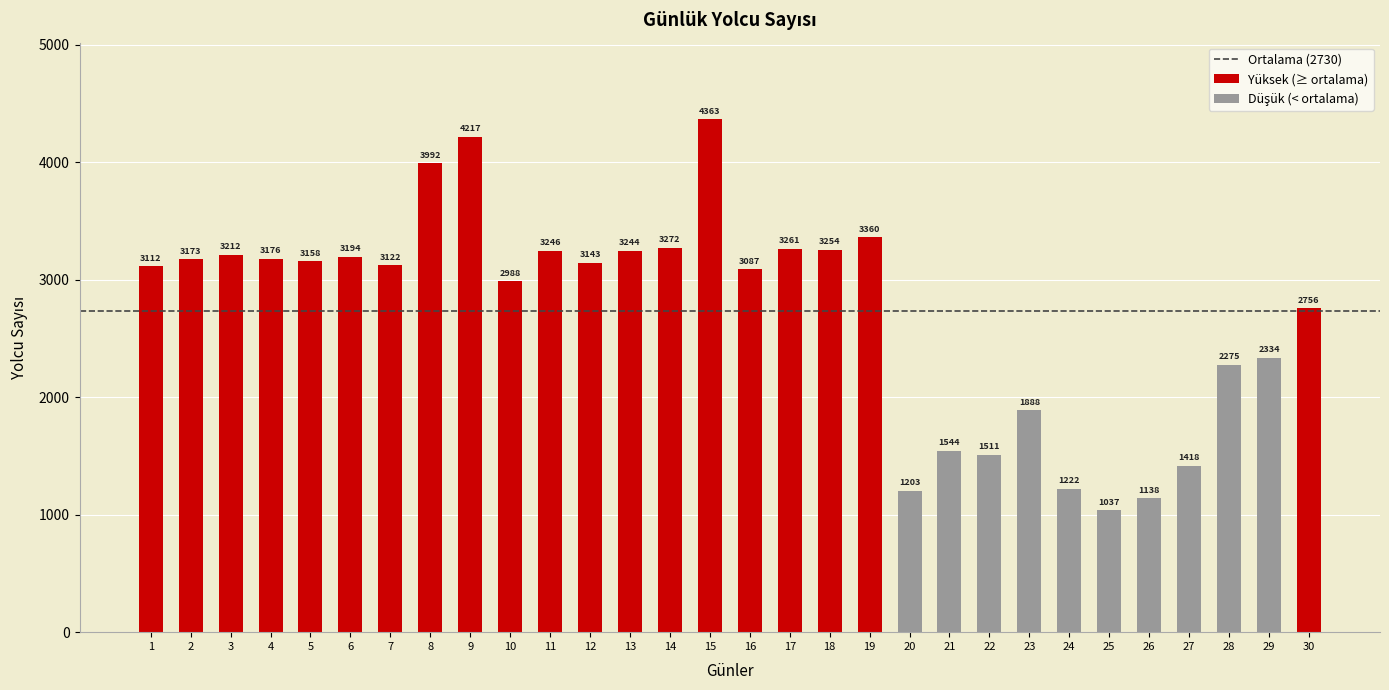

Which label corresponds to the largest value in the chart?

15